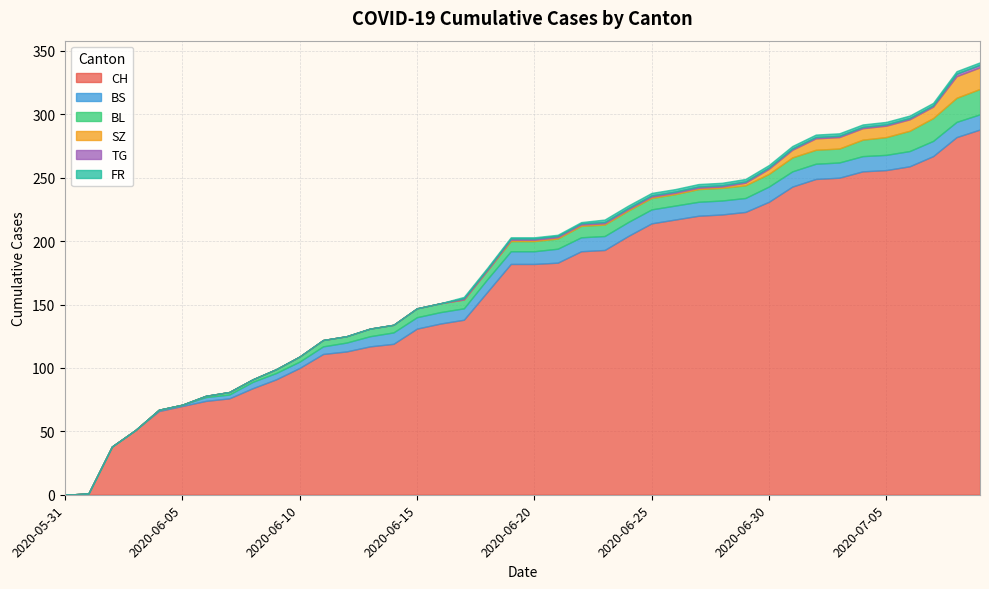

Which series has the largest total across all categories?

CH